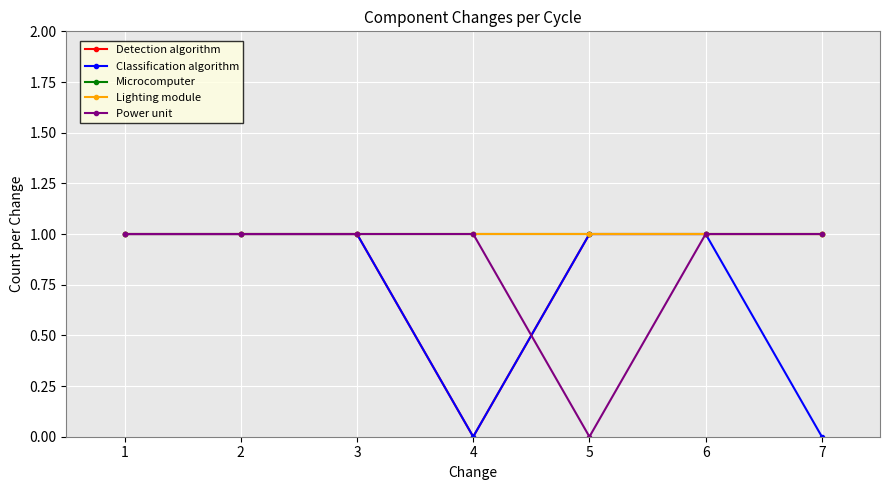

Is this an area chart (filled region under the line)?

No